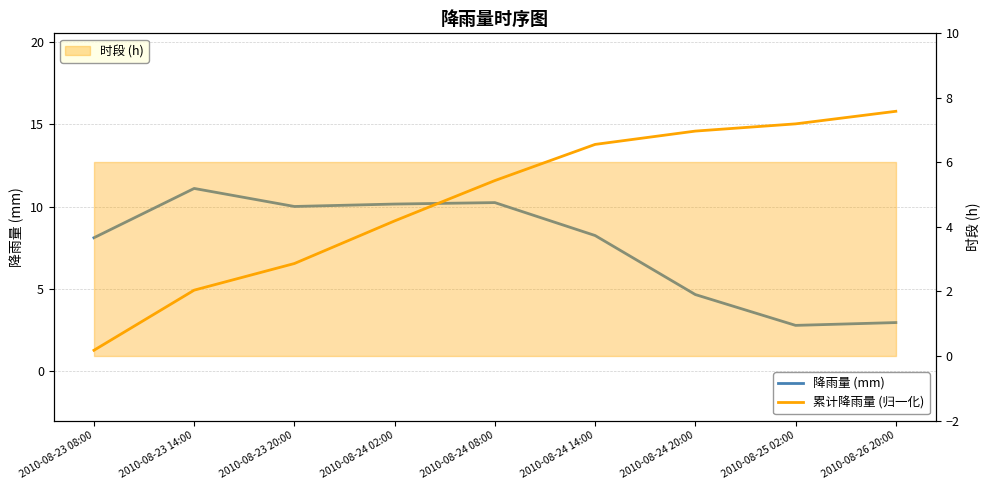

What is the label of the 5th point from the left?

2010-08-24 08:00